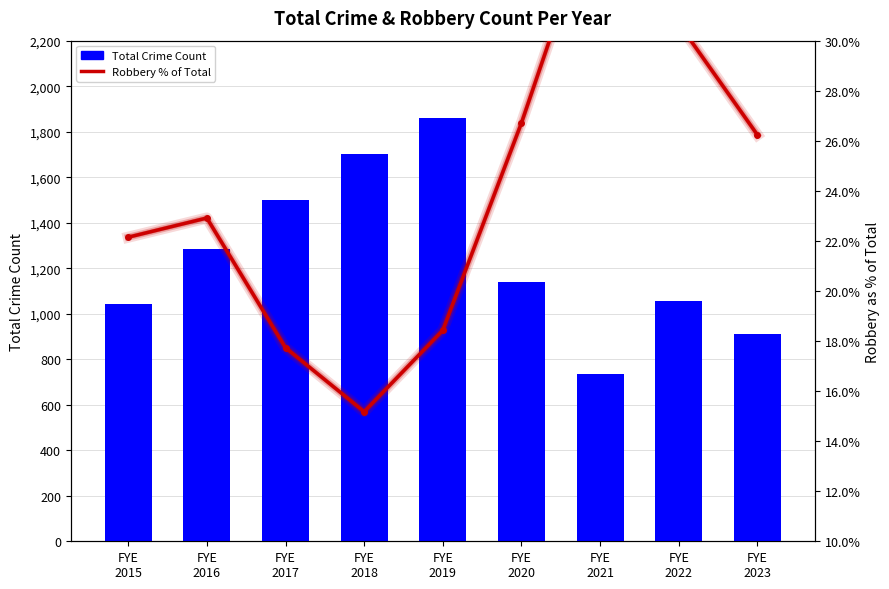

The Robbery % of Total series shows 18.4 at FYE
2019. True or false?

True